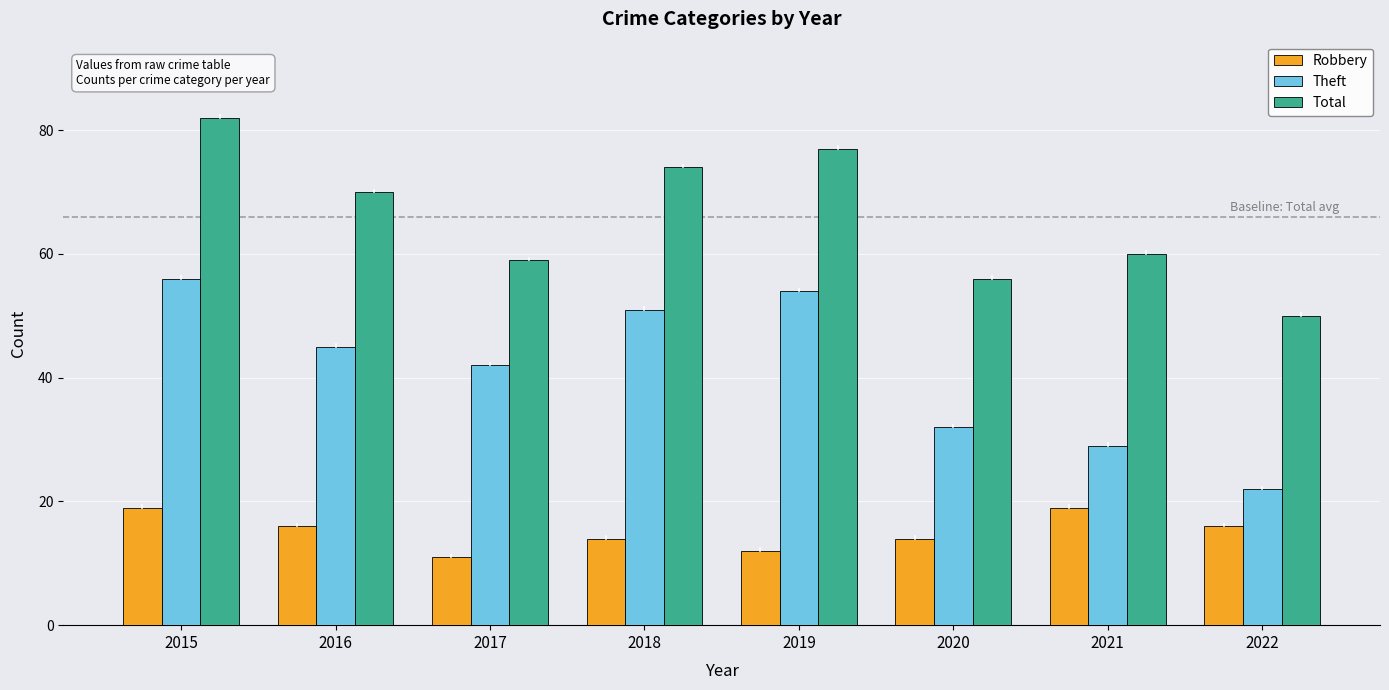

Reading left to right, transcribe all the data shown in this chart.

Robbery: 2015=19	2016=16	2017=11	2018=14	2019=12	2020=14	2021=19	2022=16
Theft: 2015=56	2016=45	2017=42	2018=51	2019=54	2020=32	2021=29	2022=22
Total: 2015=82	2016=70	2017=59	2018=74	2019=77	2020=56	2021=60	2022=50